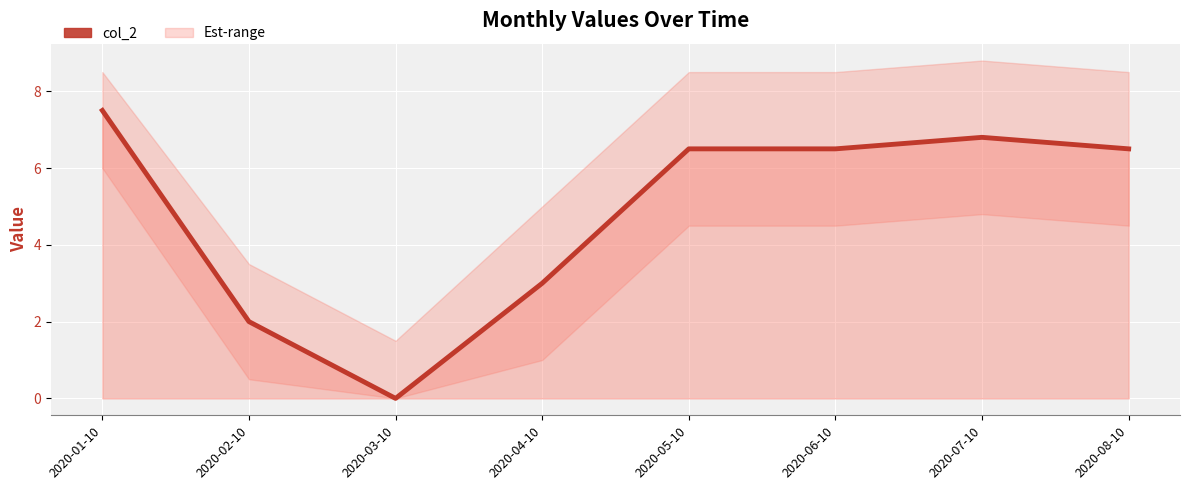

True or false: the data has more than 0 interior local peaks.

True